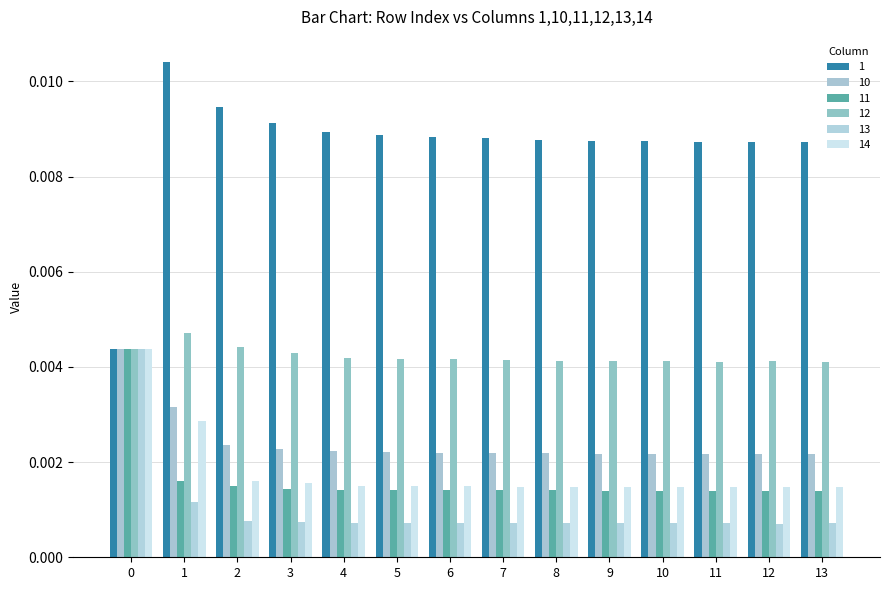

How many 11 values are between 0 and 1?

14